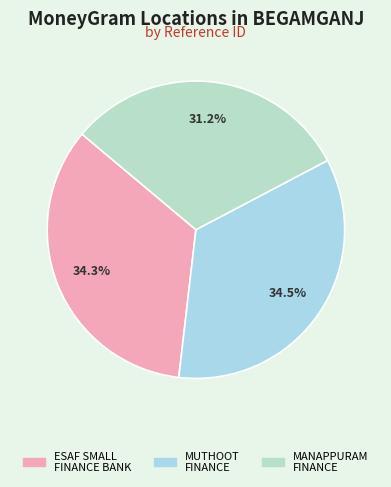

Rank the categories by value from lowest to highest.

MANAPPURAM FINANCE - #3018 - BEGAMGANJ, ESAF SMALL FINANCE BANK LIMITED - BEGAMG, MUTHOOT FINANCE LTD